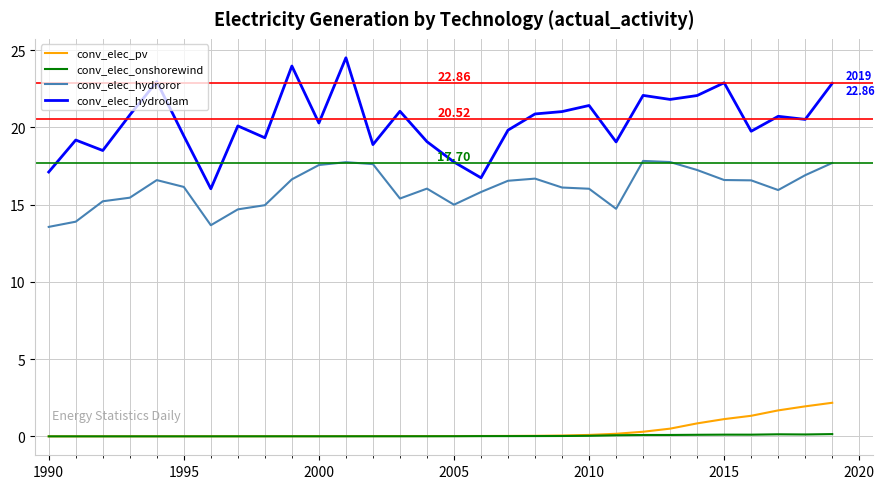

Which series has the widest spread of values?

conv_elec_hydrodam